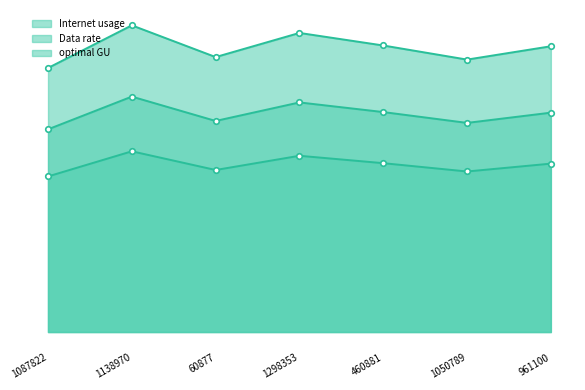

True or false: optimal GU and Internet usage cross at least once.

False